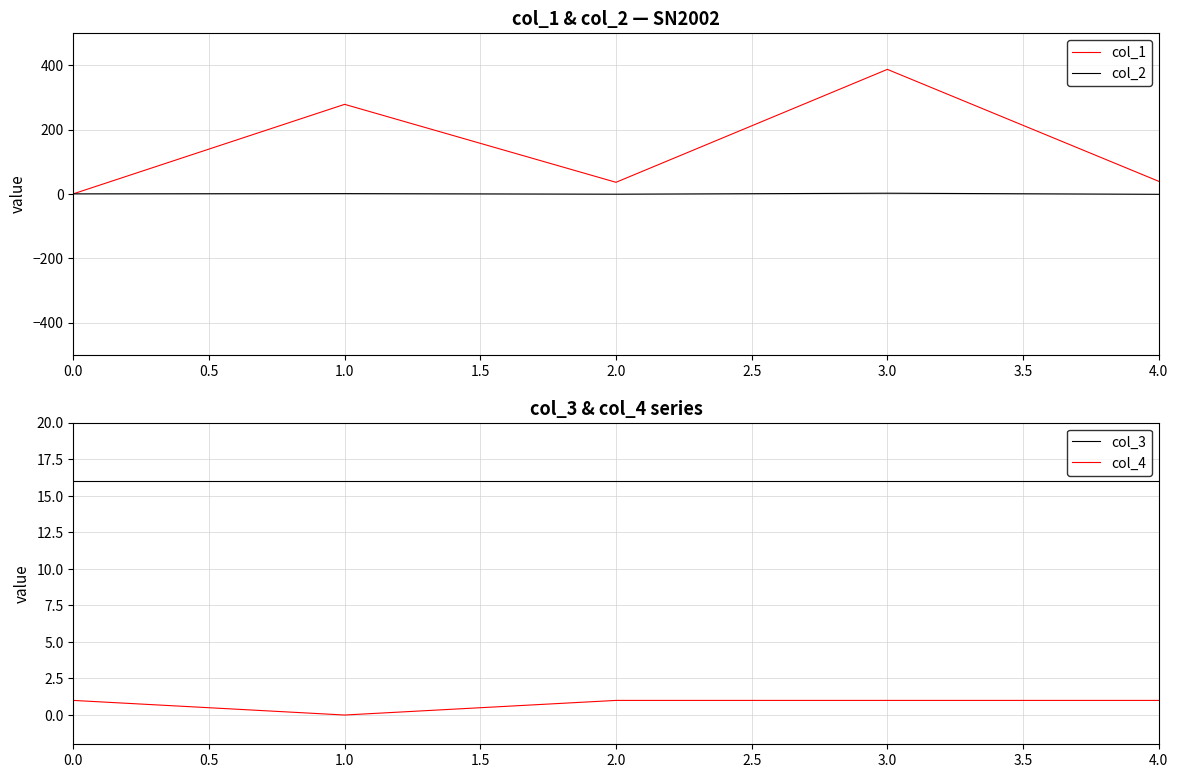

At how many categories does at least one series exceed 127?

2